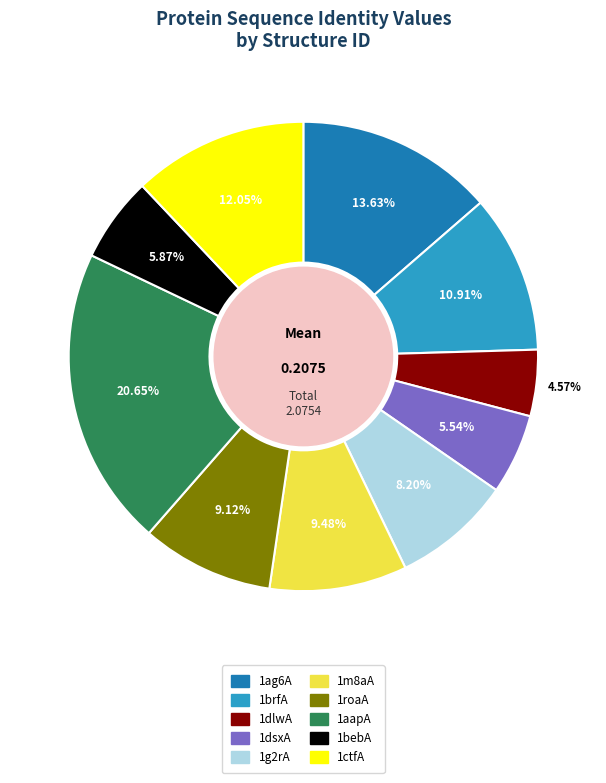

What percentage is NOT represented by 1dsxA?

94.5%